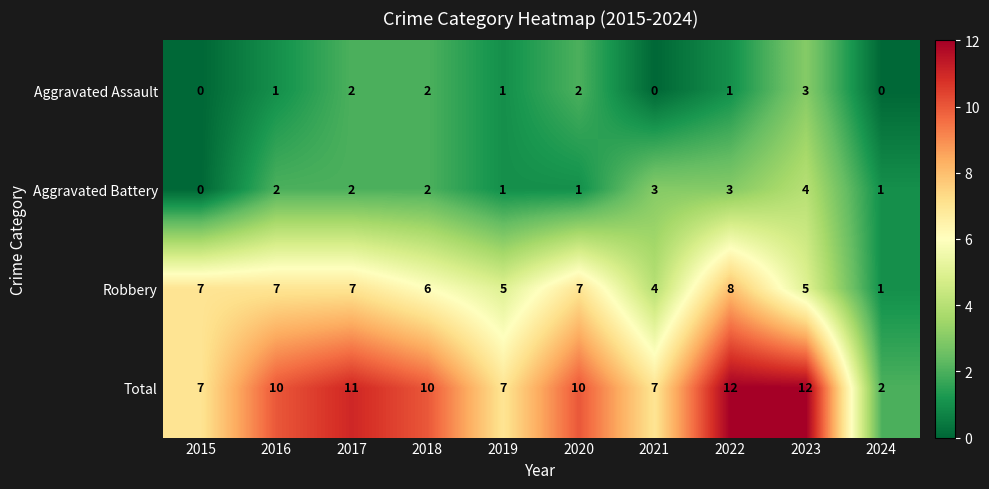

Which series has the widest spread of values?

Total